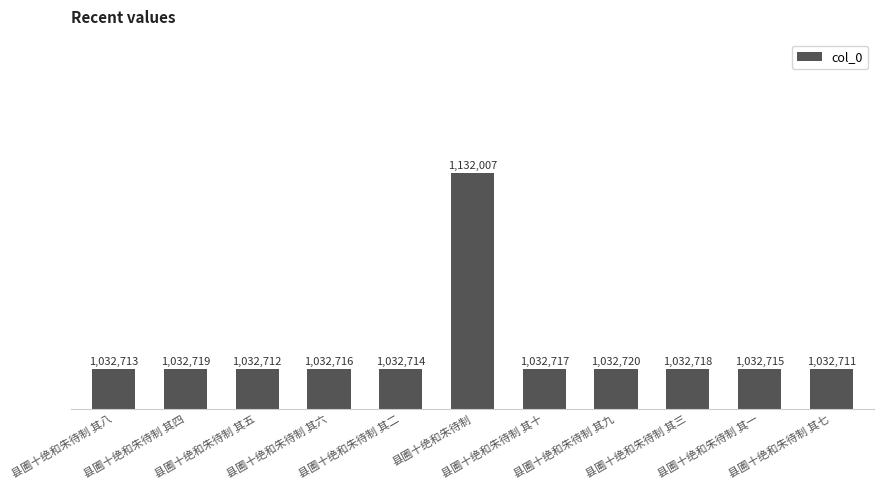

Rank the categories by value from highest to lowest.

县圃十绝和朱待制, 县圃十绝和朱待制 其九, 县圃十绝和朱待制 其四, 县圃十绝和朱待制 其三, 县圃十绝和朱待制 其十, 县圃十绝和朱待制 其六, 县圃十绝和朱待制 其一, 县圃十绝和朱待制 其二, 县圃十绝和朱待制 其八, 县圃十绝和朱待制 其五, 县圃十绝和朱待制 其七